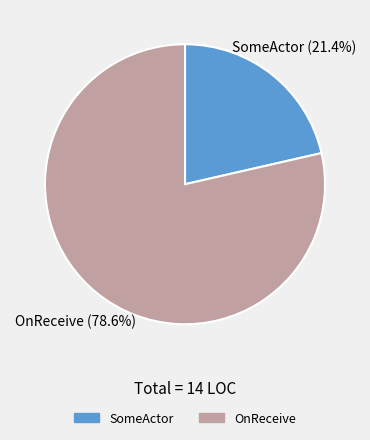

What percentage is the OnReceive slice, to the nearest percent?

79%